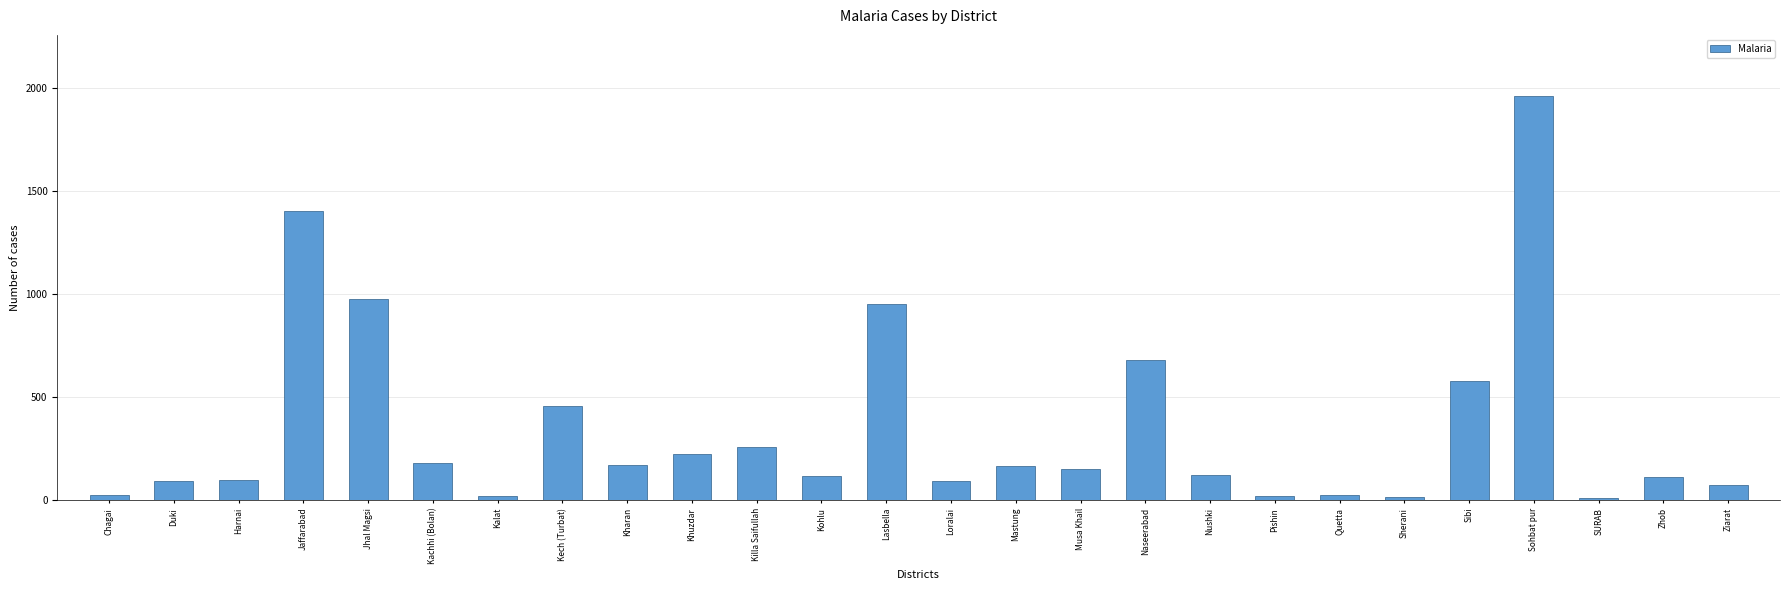

Which label corresponds to the largest value in the chart?

Sohbat pur